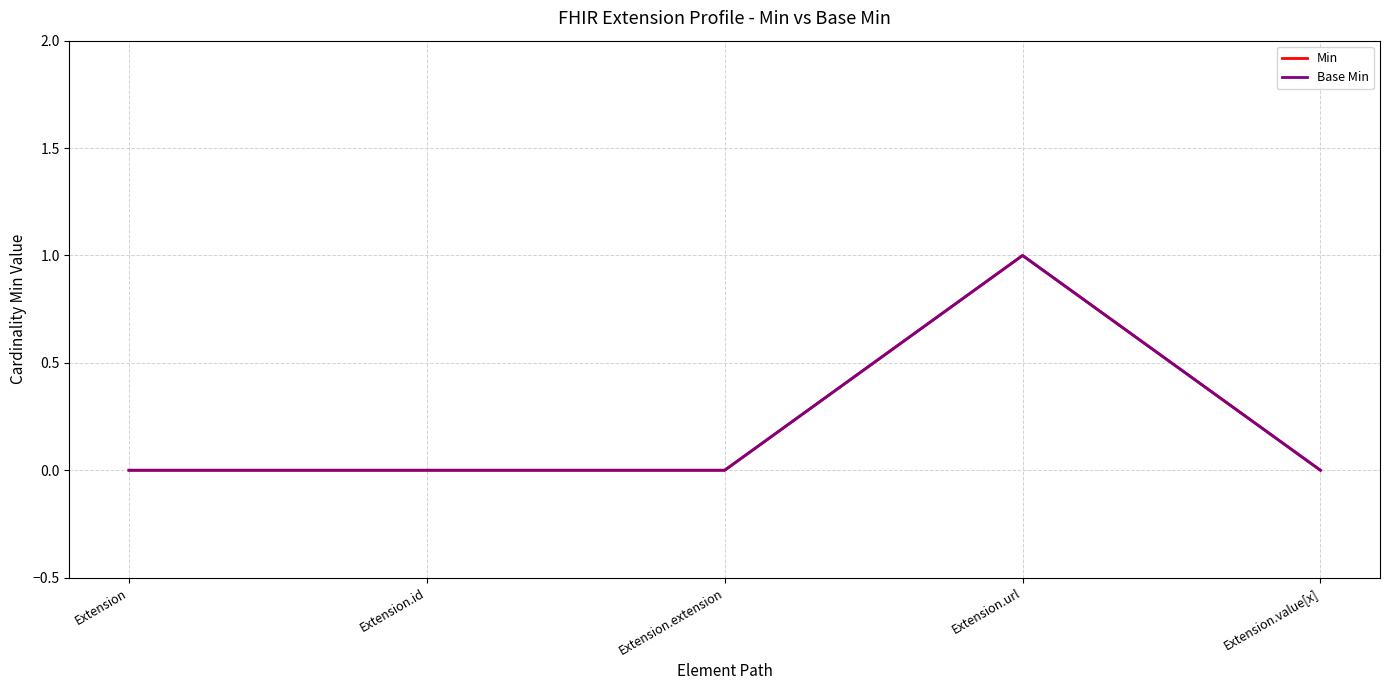

Does the chart display data point markers on the line(s)?

No